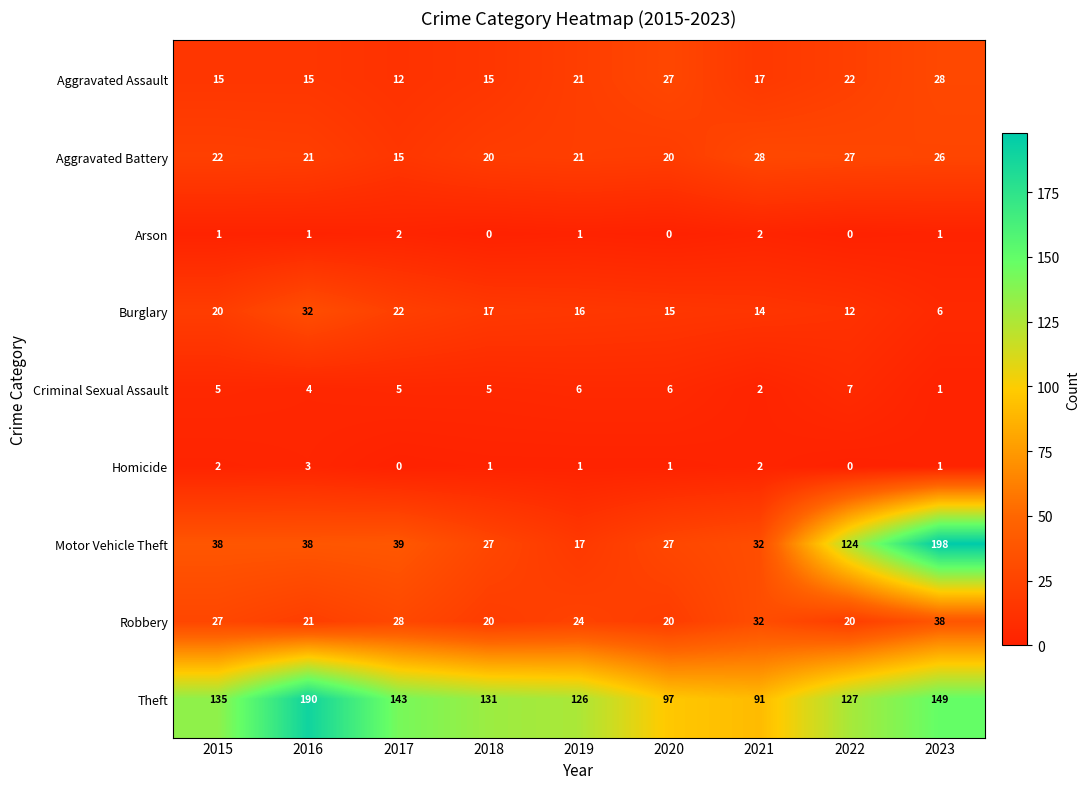

Which series changed the most between 2016 and 2017?

Theft